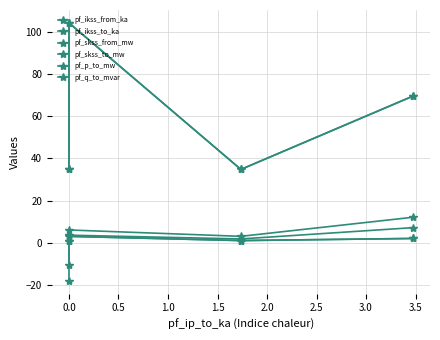

Does the chart have visible grid lines?

Yes